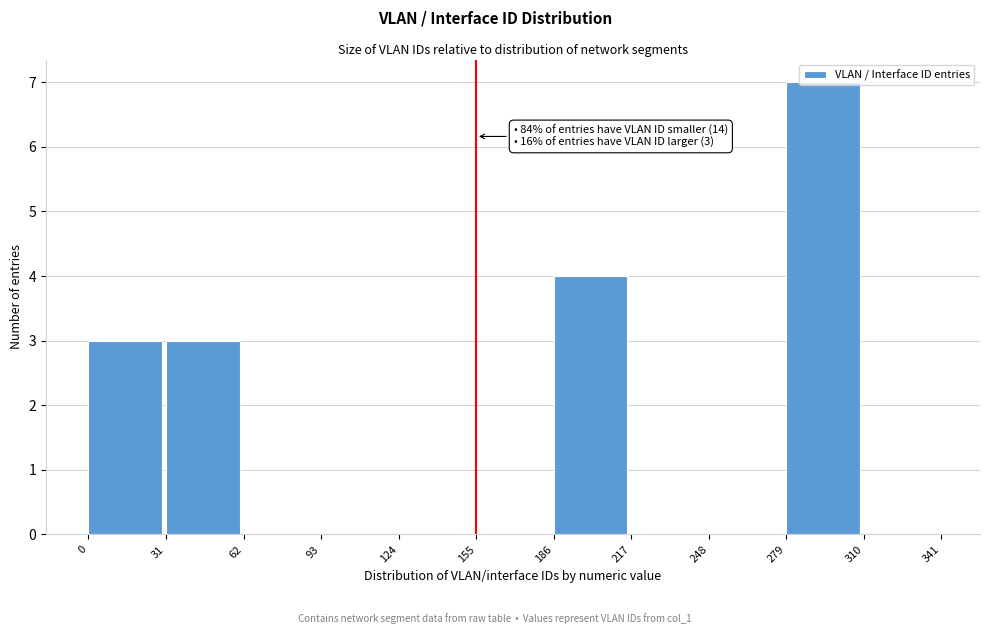

Over which range of the x-axis is the bar tallest?

279 to 310